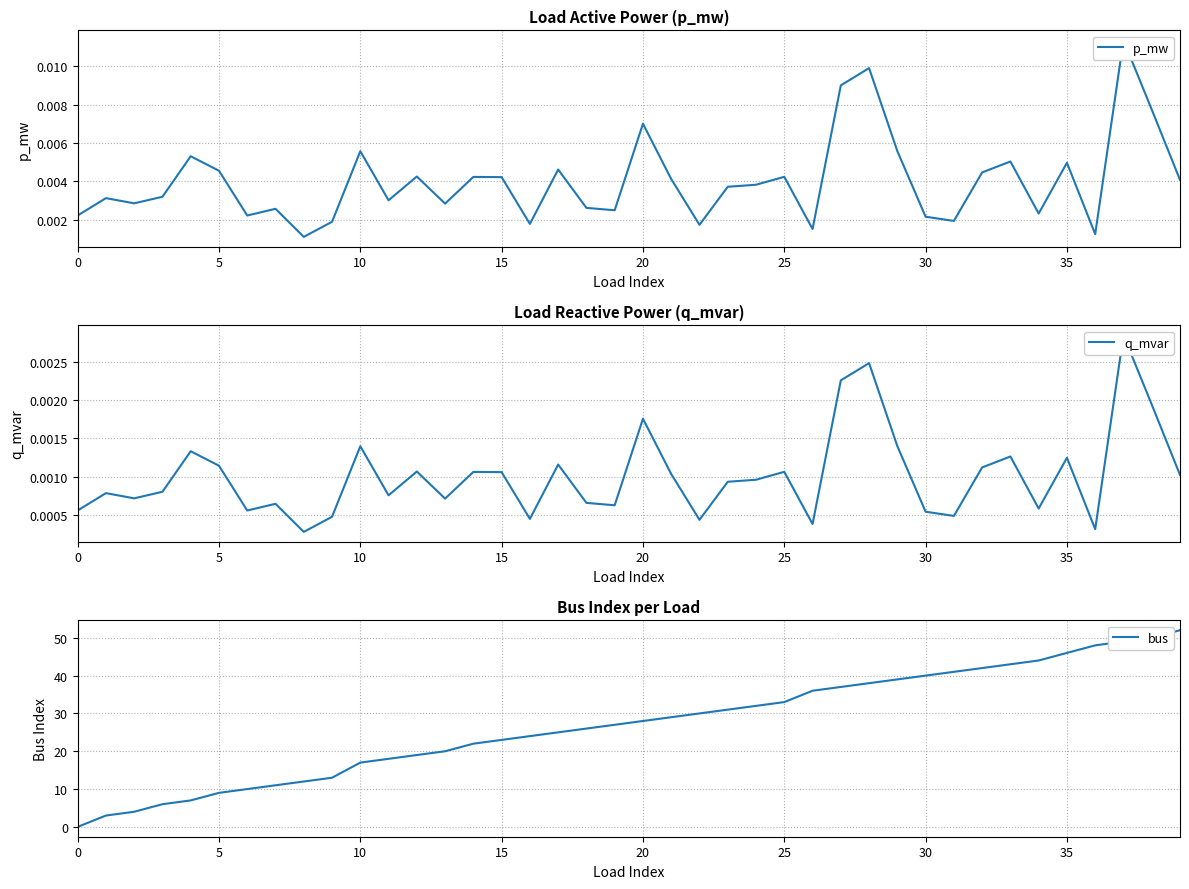

Which category has the highest value in the bus series?

39